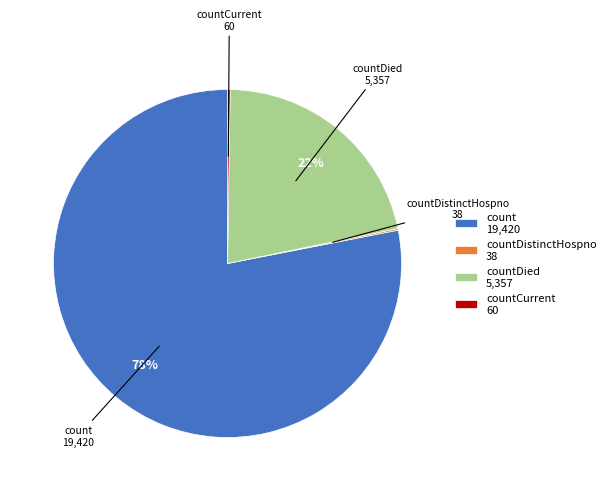

The count 19,420 slice represents 78% of the pie. True or false?

True